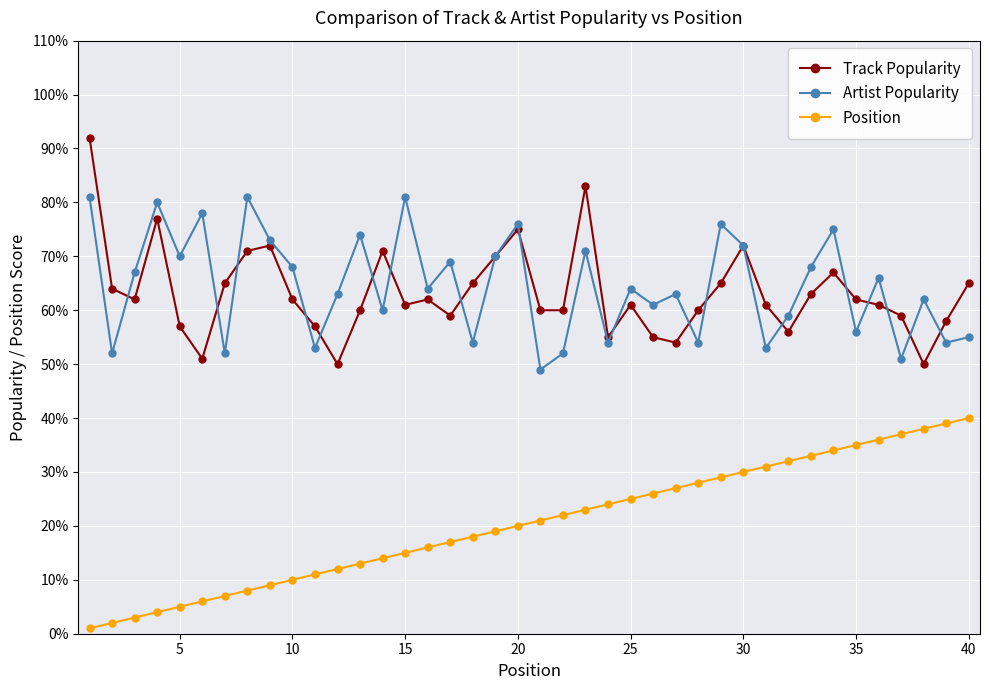

True or false: Artist Popularity and Position intersect in this chart.

False